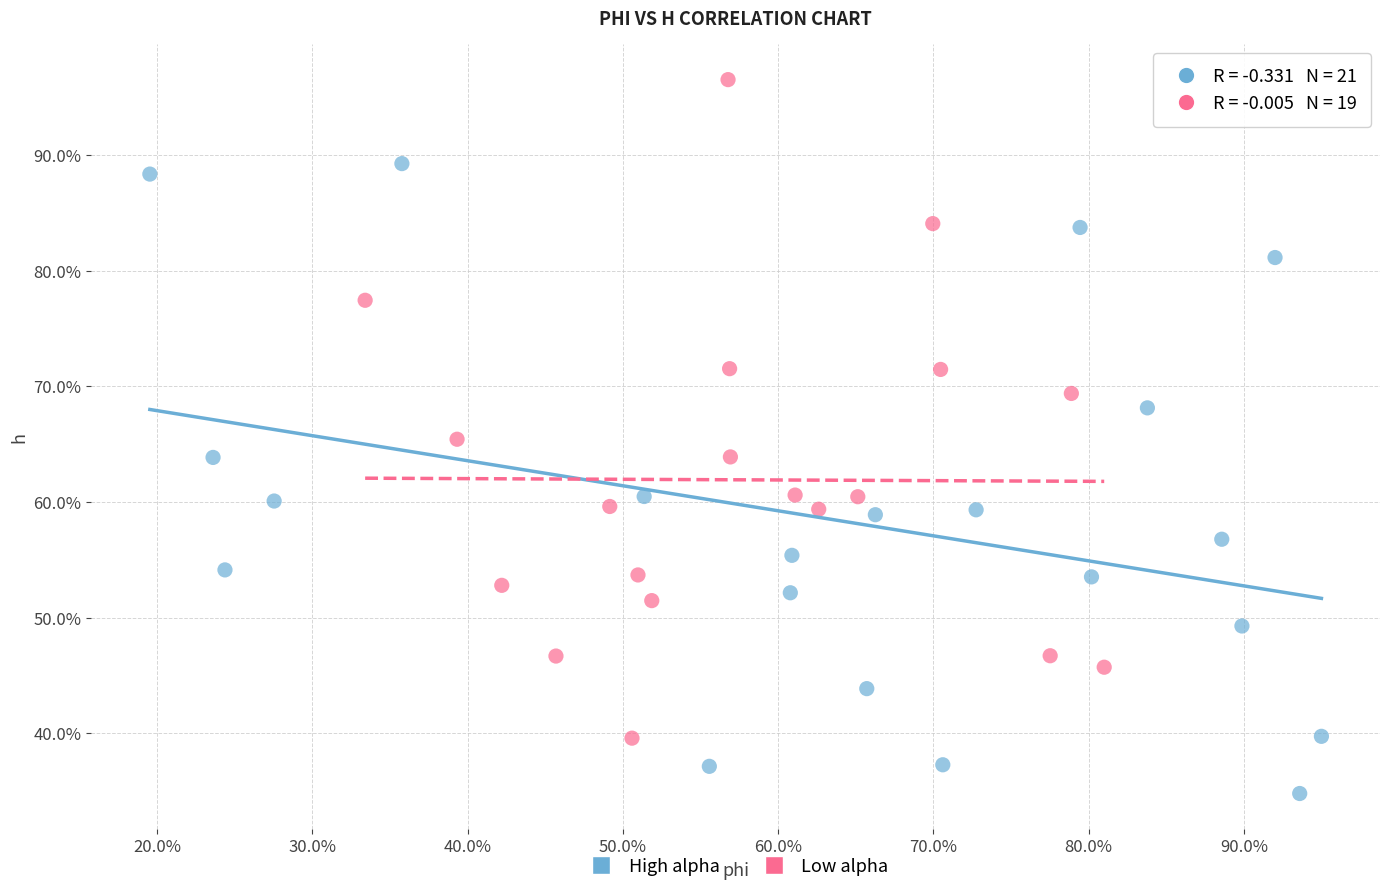

Which series contains the lowest Y value?

High alpha